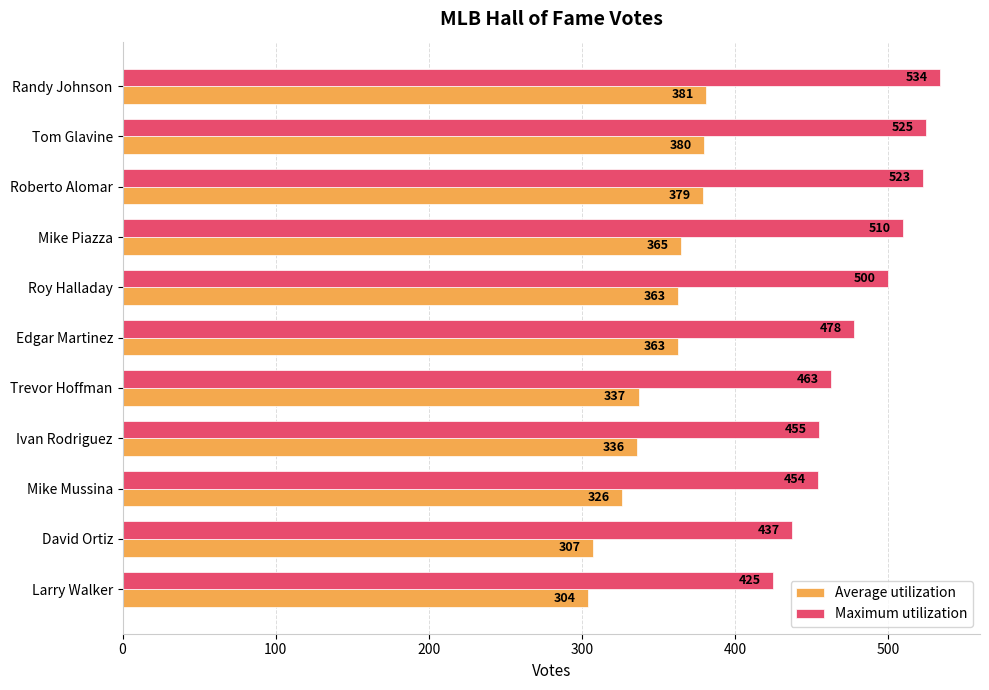

Which series has the largest range (max minus min)?

Maximum utilization